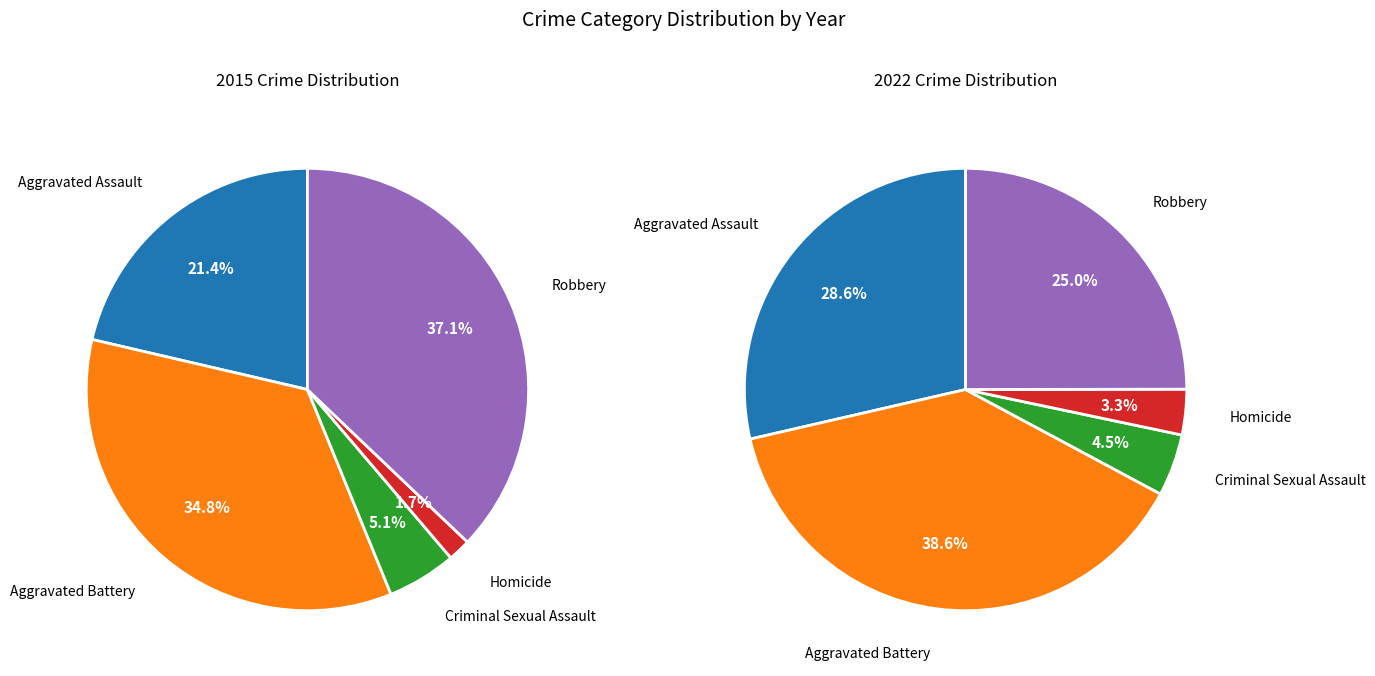

To the nearest percent, what portion does Criminal Sexual Assault represent?

5%